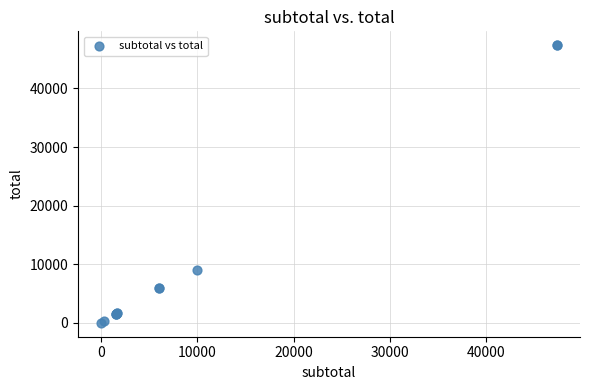

What Y value in the scatter plot is closest to 23685?

9000.0